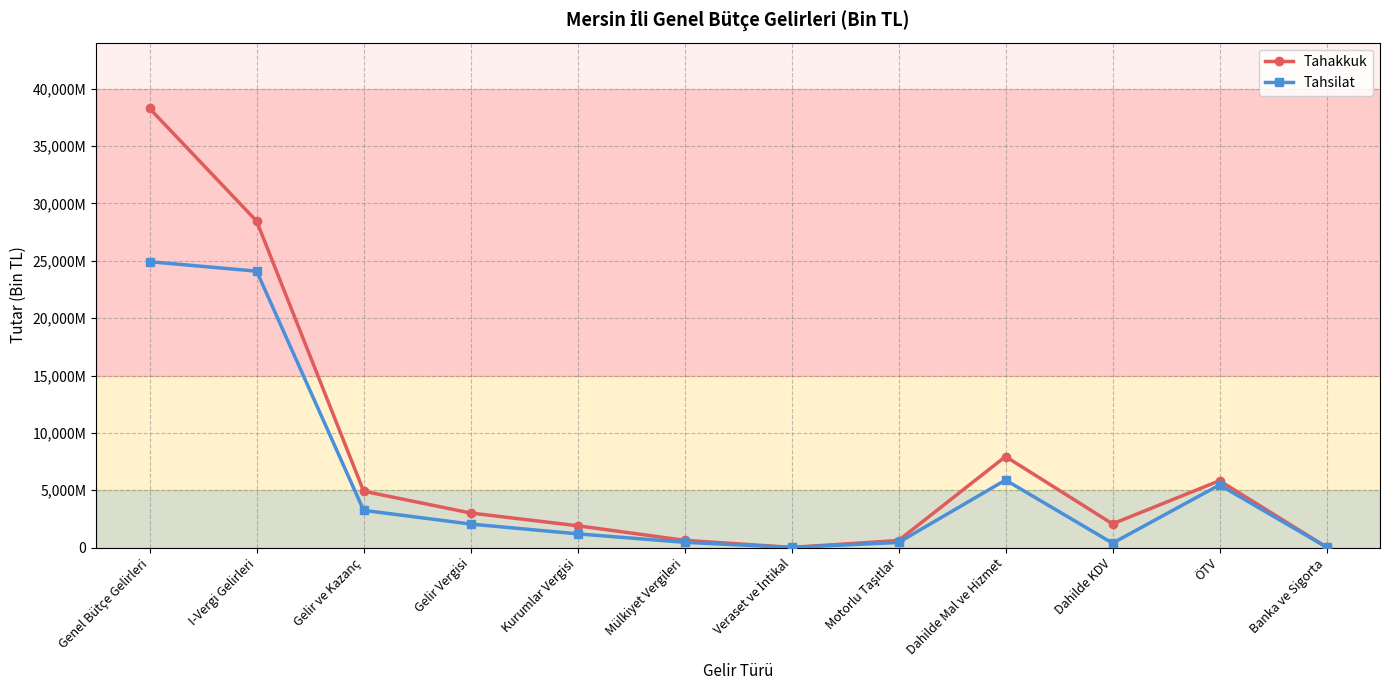

What are all the series names shown in the legend?

Tahakkuk, Tahsilat